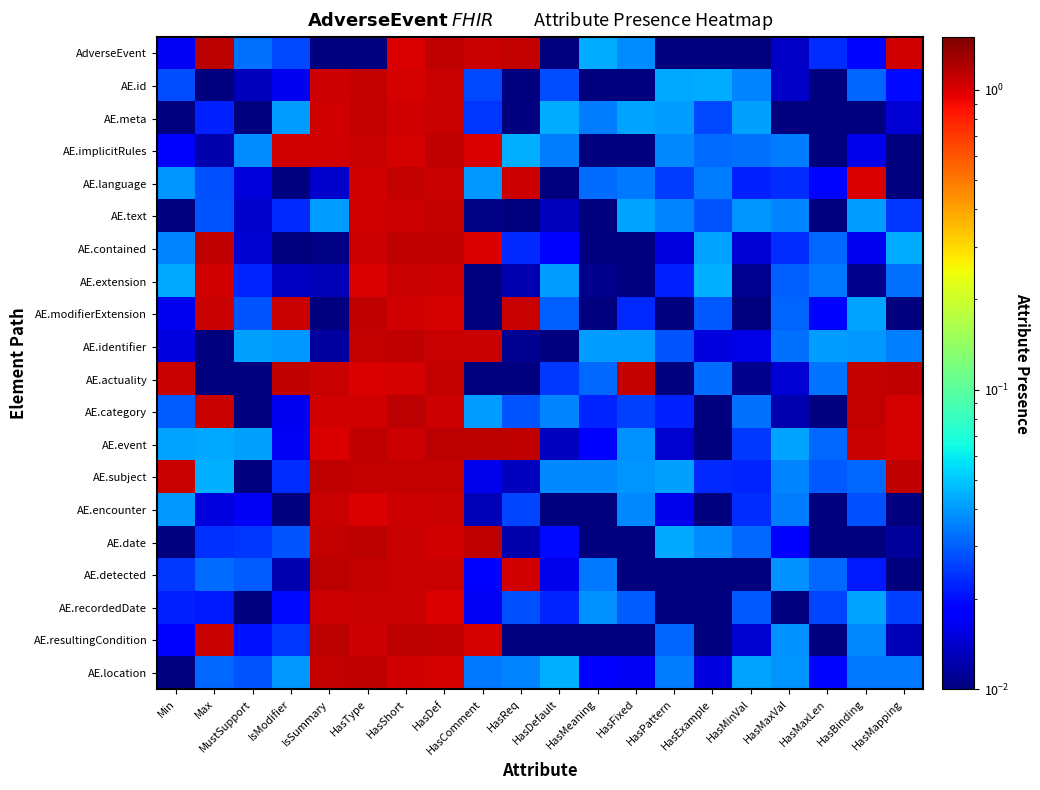

How many distinct data groups are displayed?

20